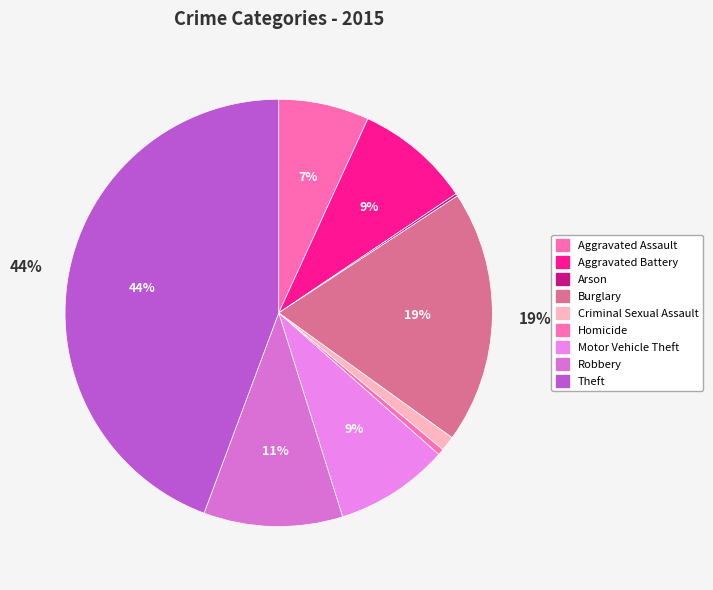

What is the change in value from Criminal Sexual Assault to Motor Vehicle Theft?

+80